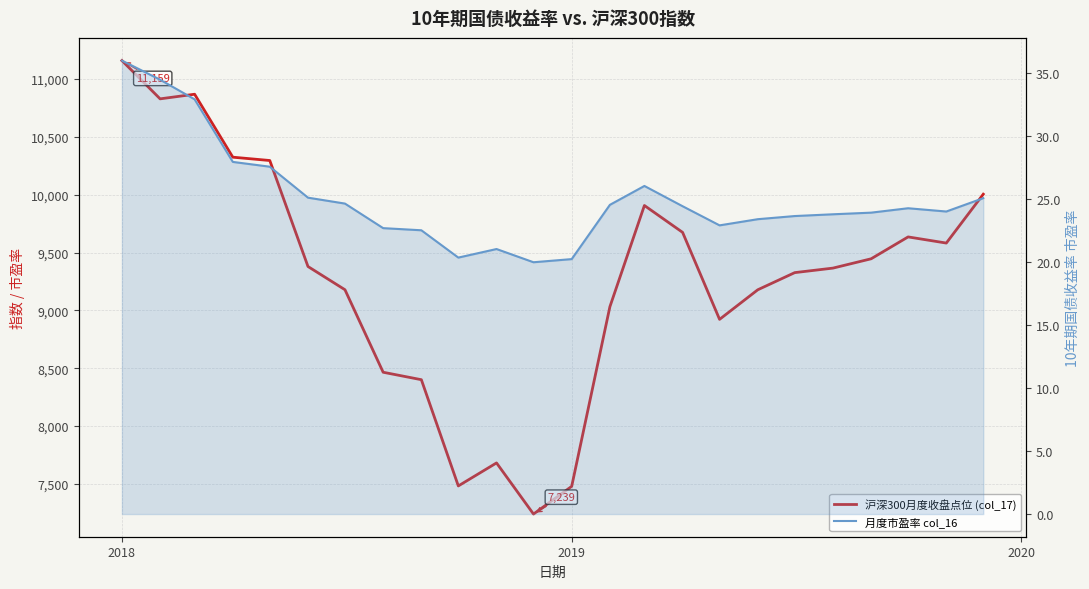

What is the difference between the maximum and minimum values in the 月度市盈率 col_16 series?

16.0